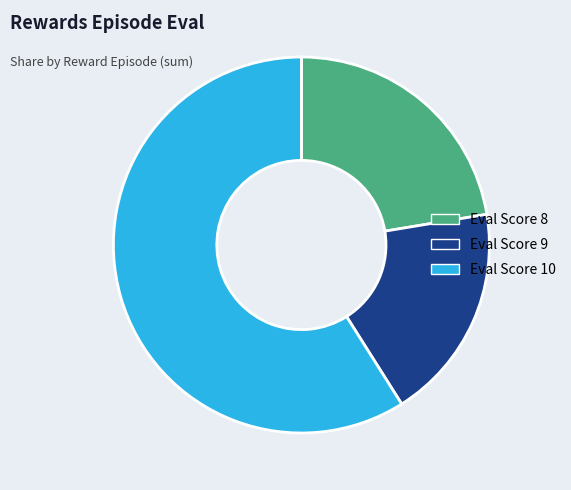

Is there any slice that represents more than half of the pie?

Yes